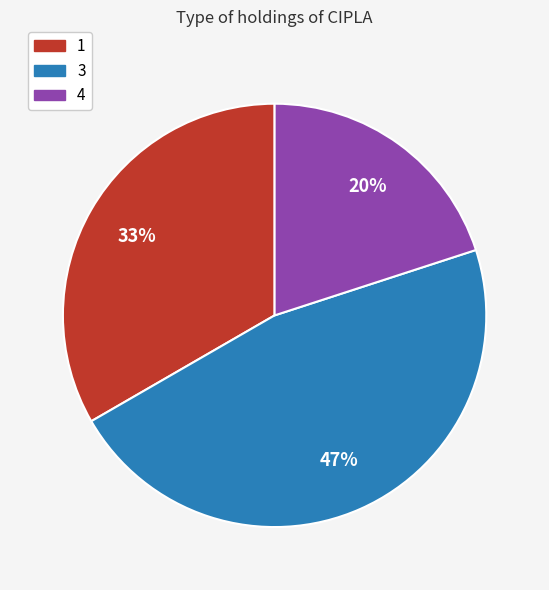

Between 3 and 4, which is larger?

3